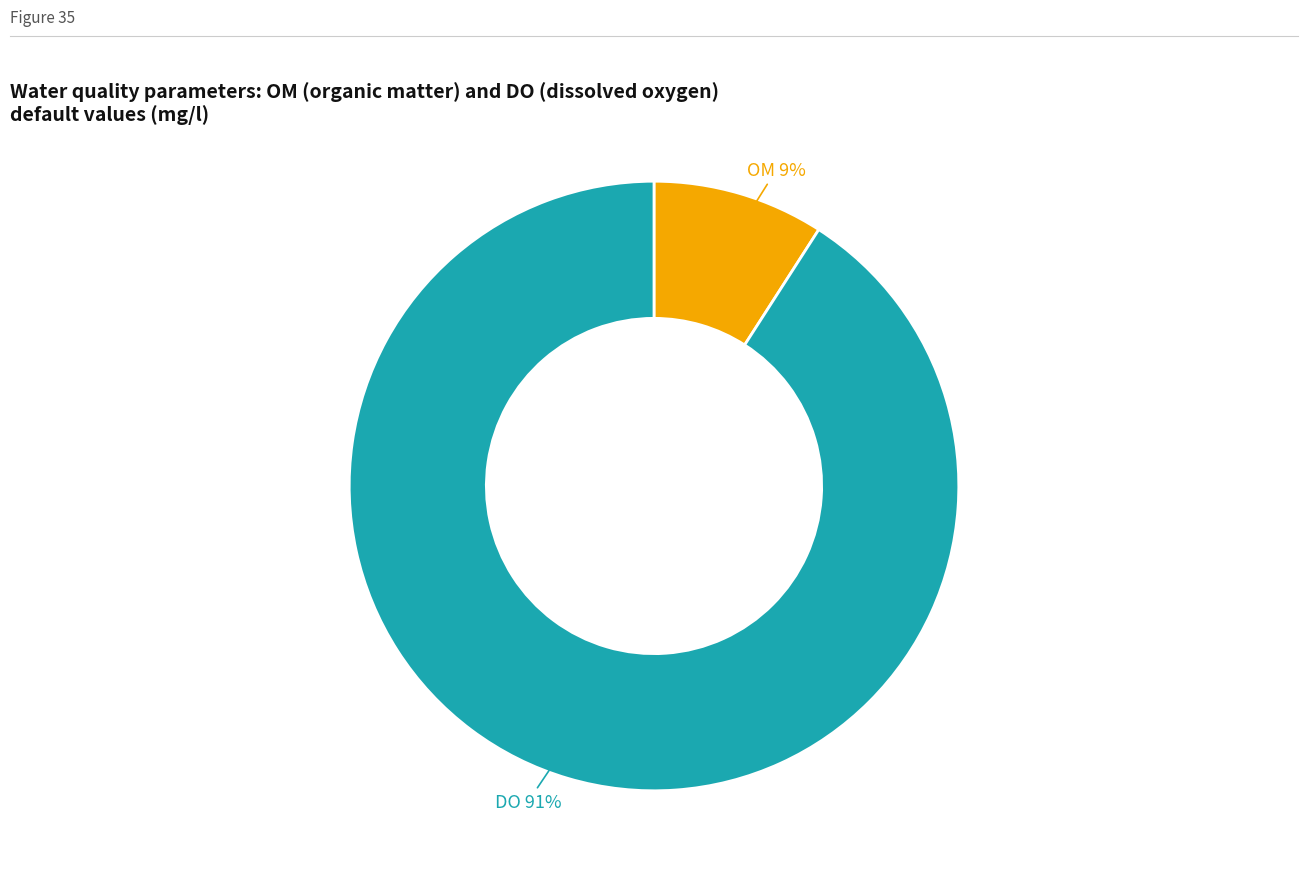

Rank the categories by value from lowest to highest.

OM, DO